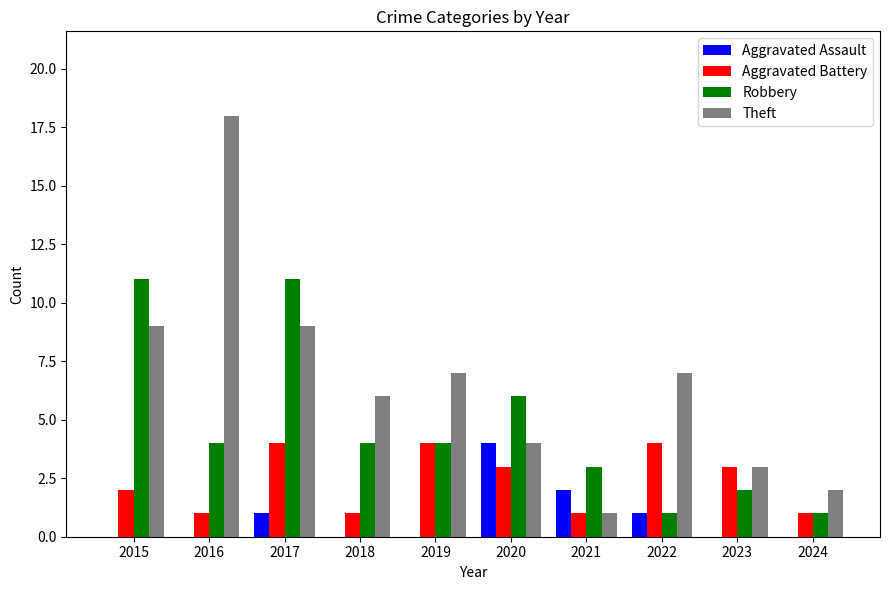

What is the greatest value displayed?

18